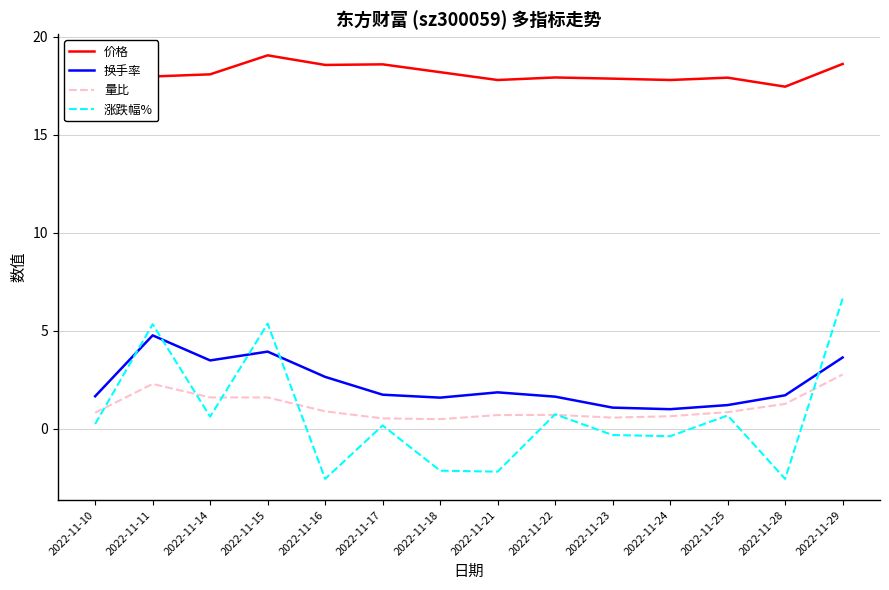

At which category is the sum across all series the highest?

2022-11-29